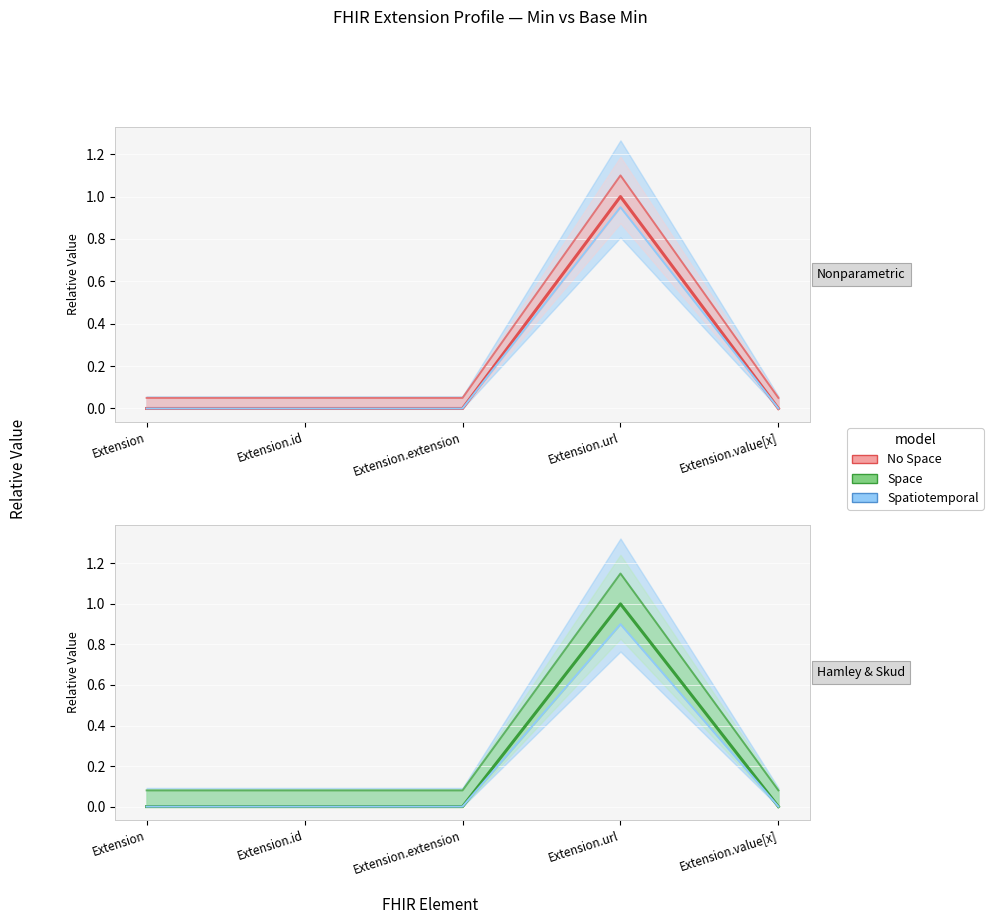

How many values in Min lower are above zero?

1